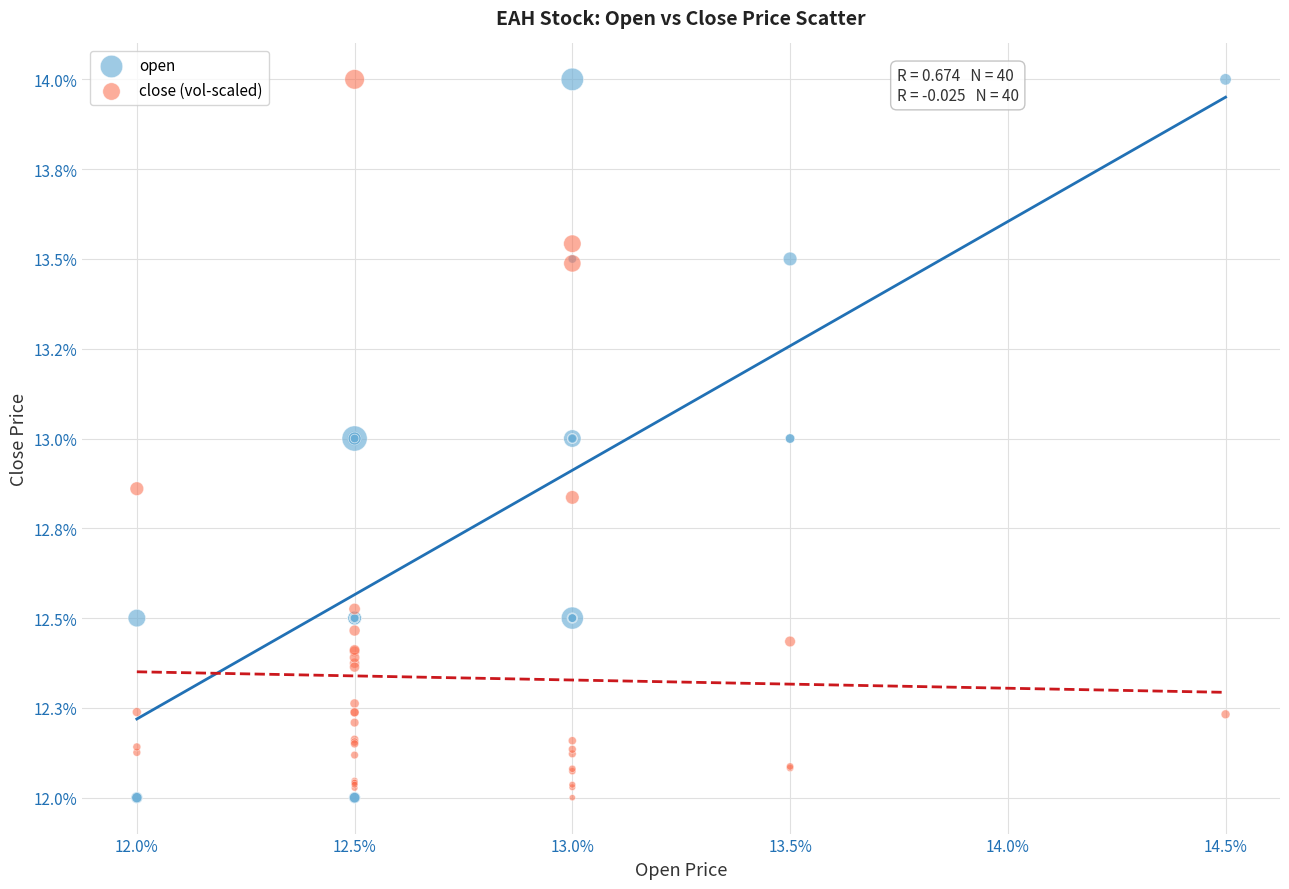

What are all the series names shown in the legend?

open, close (vol-scaled)